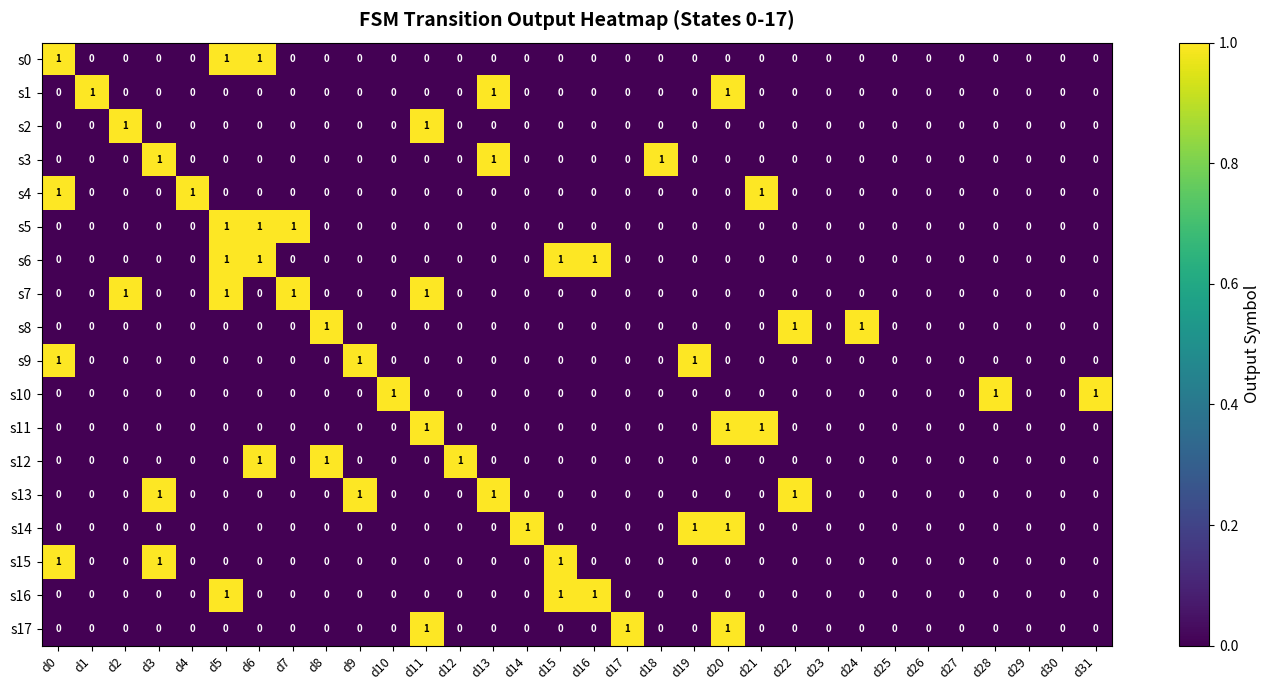

Count the s8 values in the range 0 to 1.

32